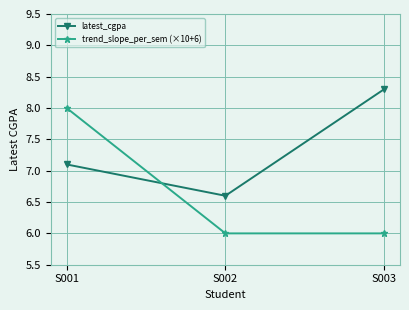

What is the minimum value shown in the chart?

6.0